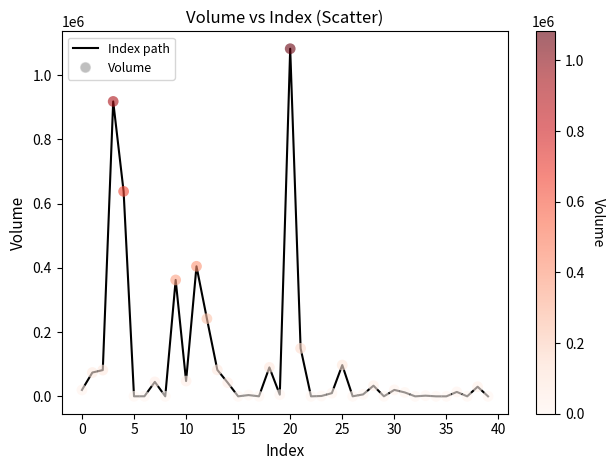

What is the maximum value shown in the chart?

1082234.9